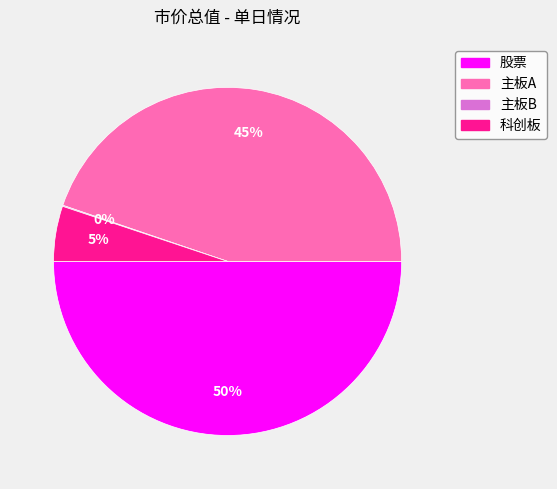

To the nearest percent, what is the average slice percentage?

25%